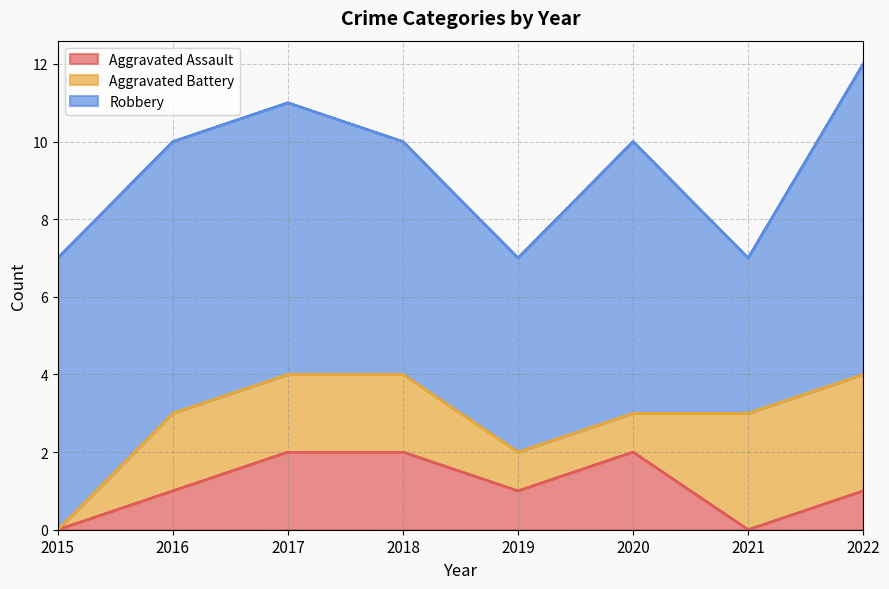

Rank the categories by Robbery value from highest to lowest.

2022, 2015, 2016, 2017, 2020, 2018, 2019, 2021